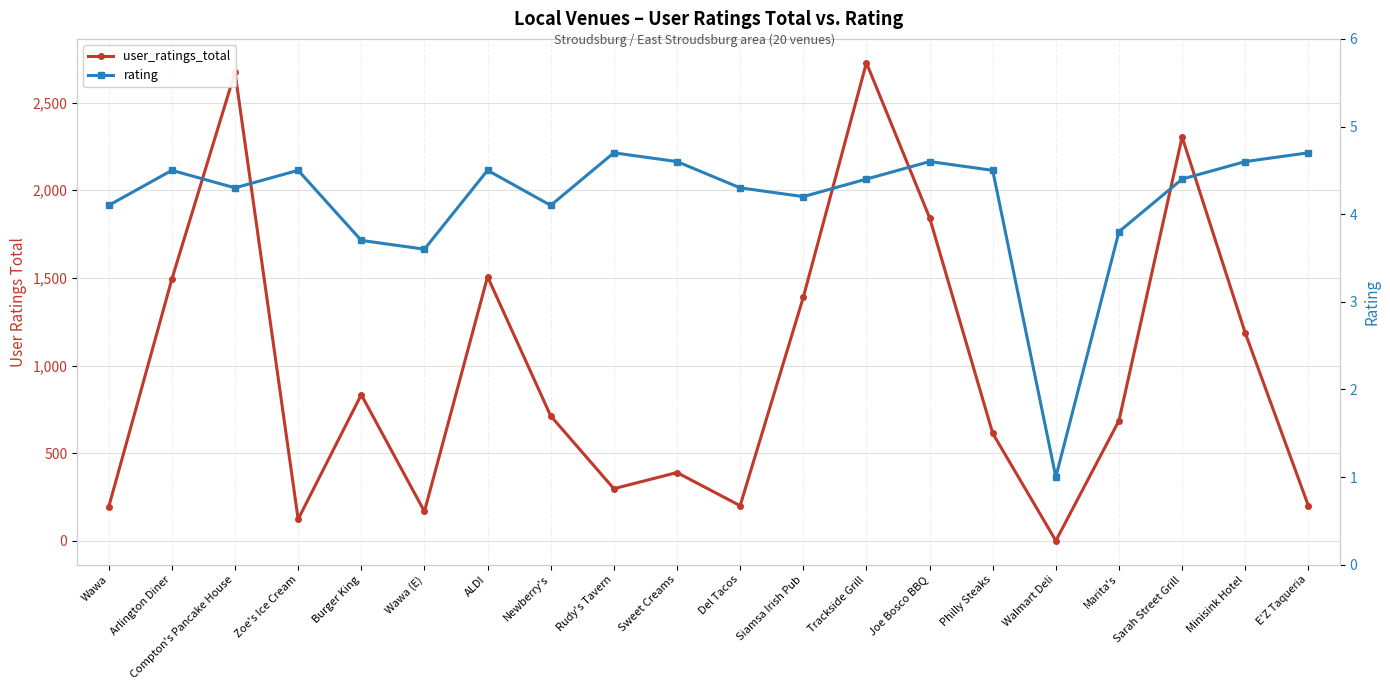

Count the number of categories in the chart.

20